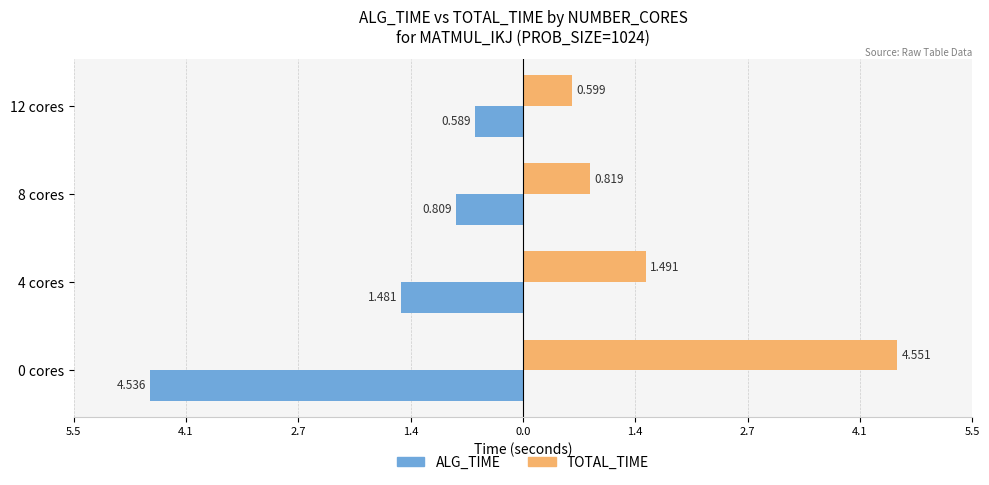

Reading left to right, extract all data points from this chart.

ALG_TIME: -4.5	-1.5	-0.8	-0.6
TOTAL_TIME: 4.6	1.5	0.8	0.6